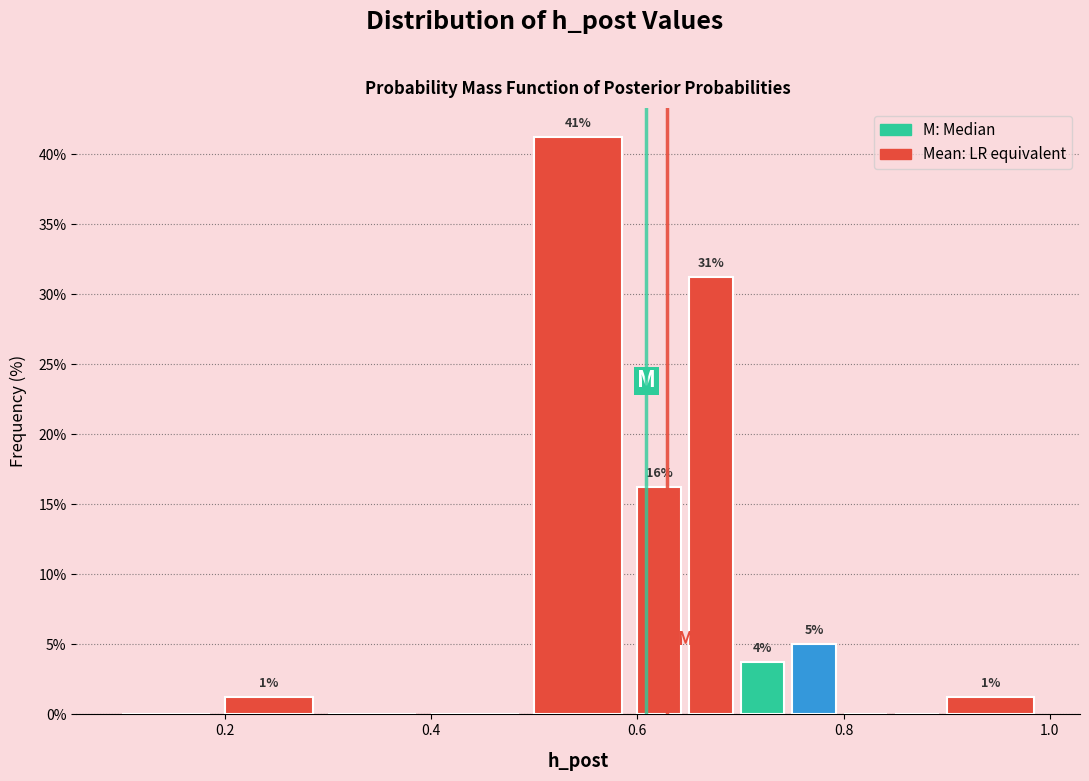

Read against the x-axis, roughly where is the centre of the tallest bar?

0.54